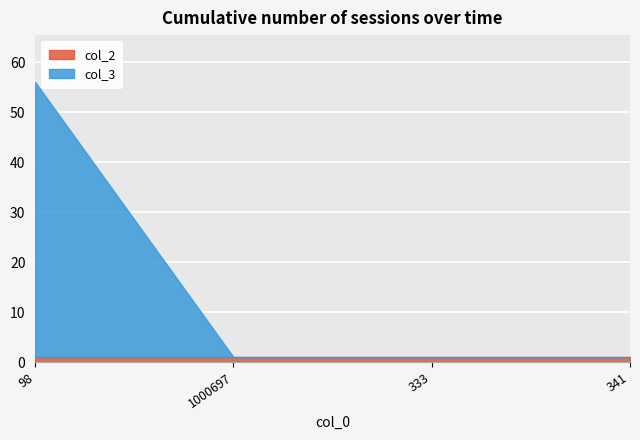

Is it true that col_3 equals 22 at 341?

False